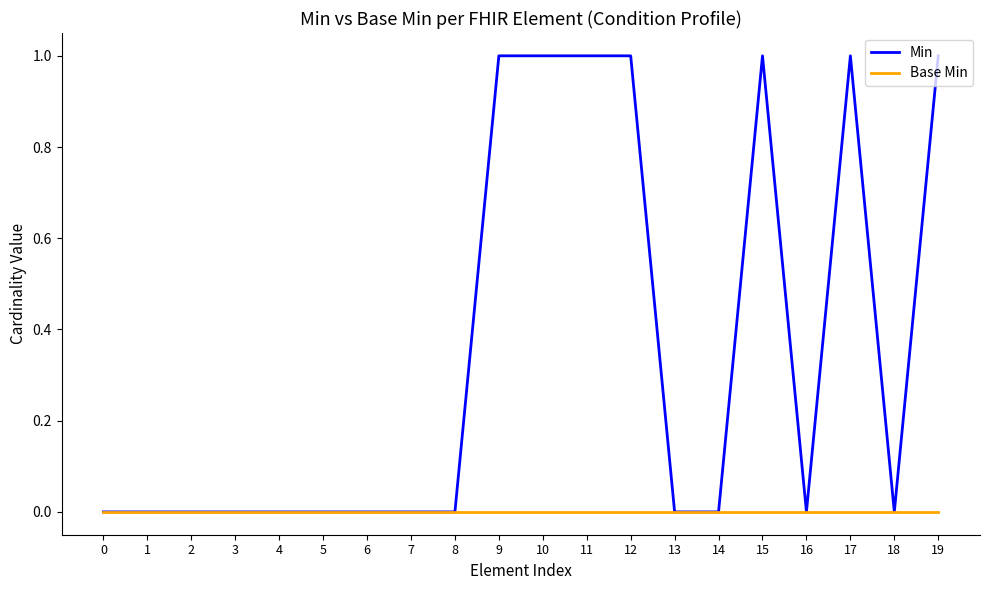

Is it true that Base Min equals 0 at 14?

True